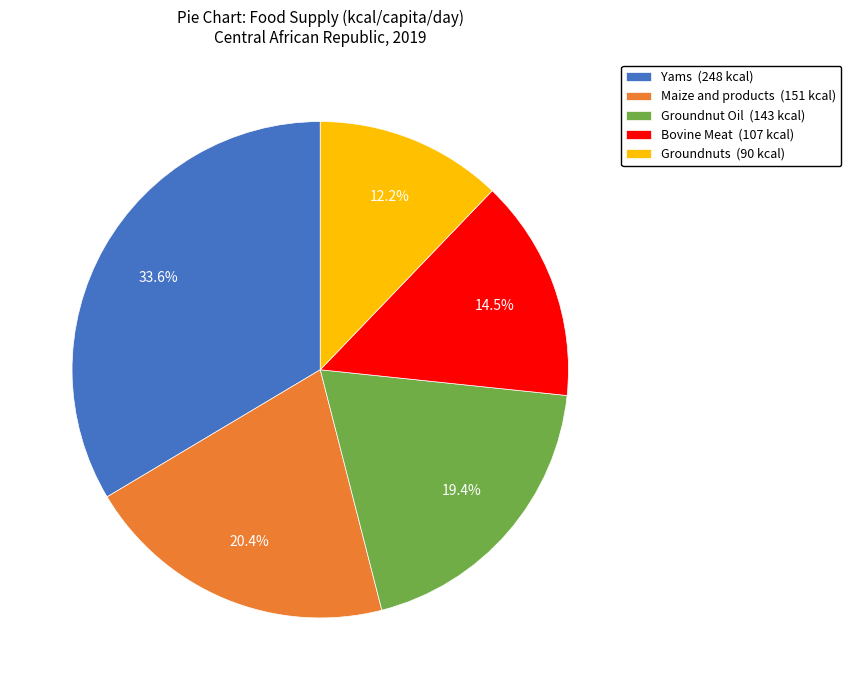

Approximately how many times larger is the value at Bovine Meat compared to Groundnuts?

1.2